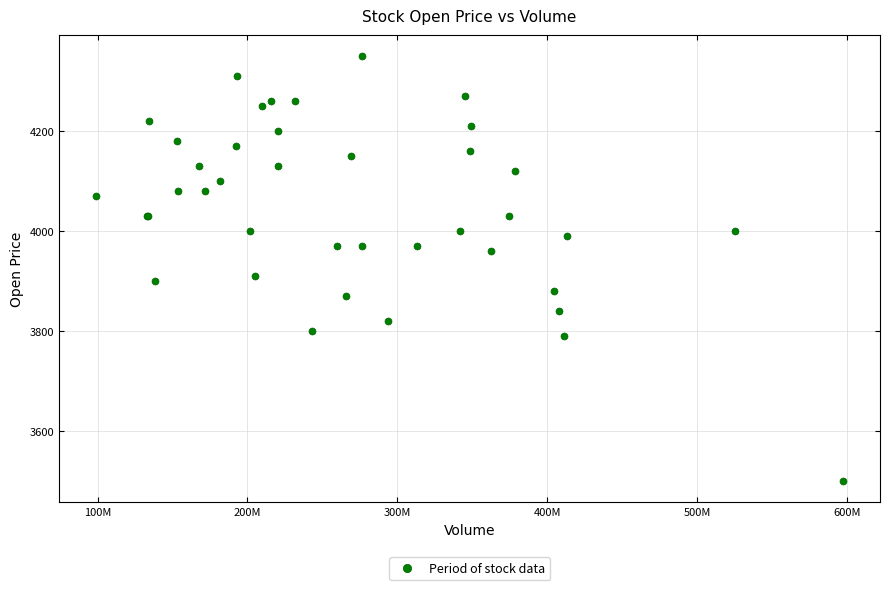

What Y value in the scatter plot is closest to 3925?

3910